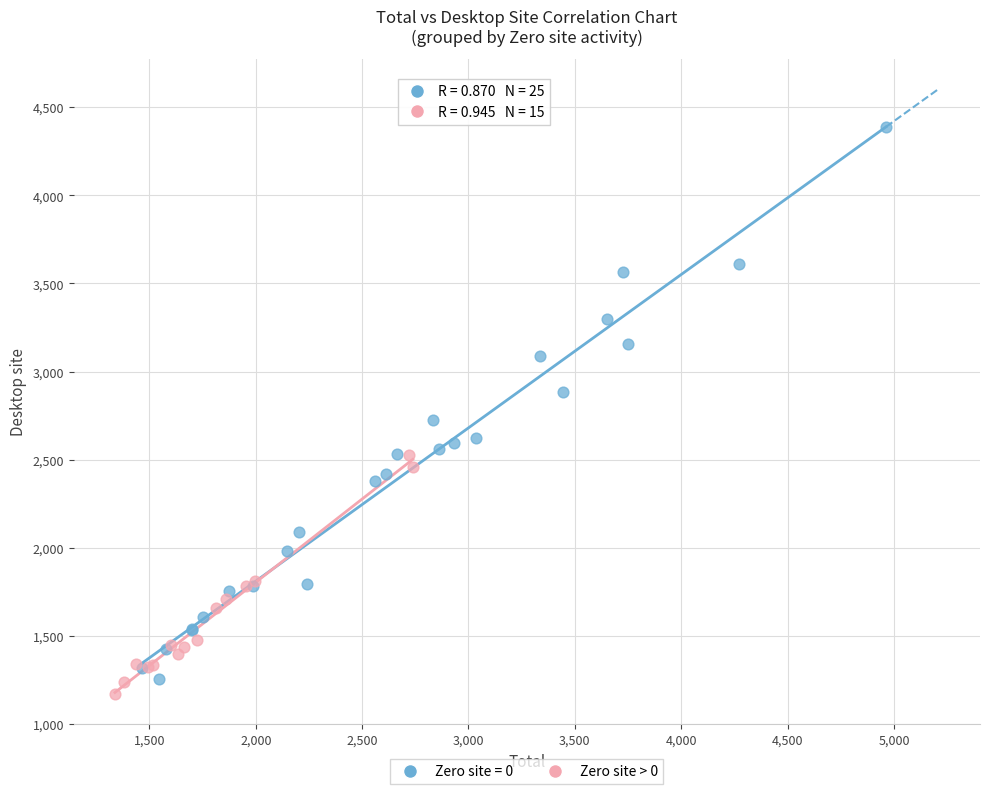

Which series has the largest Y range (max minus min)?

Zero site = 0